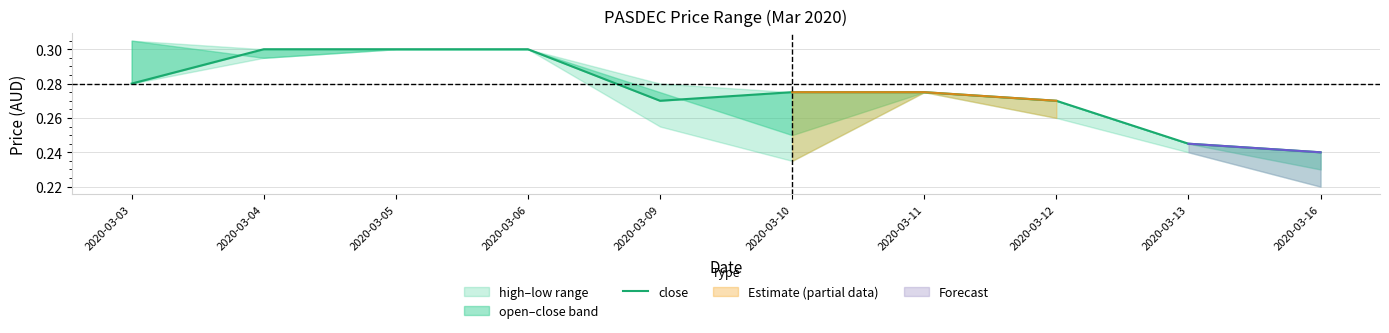

What is the value of the 3rd point from the left?

0.3